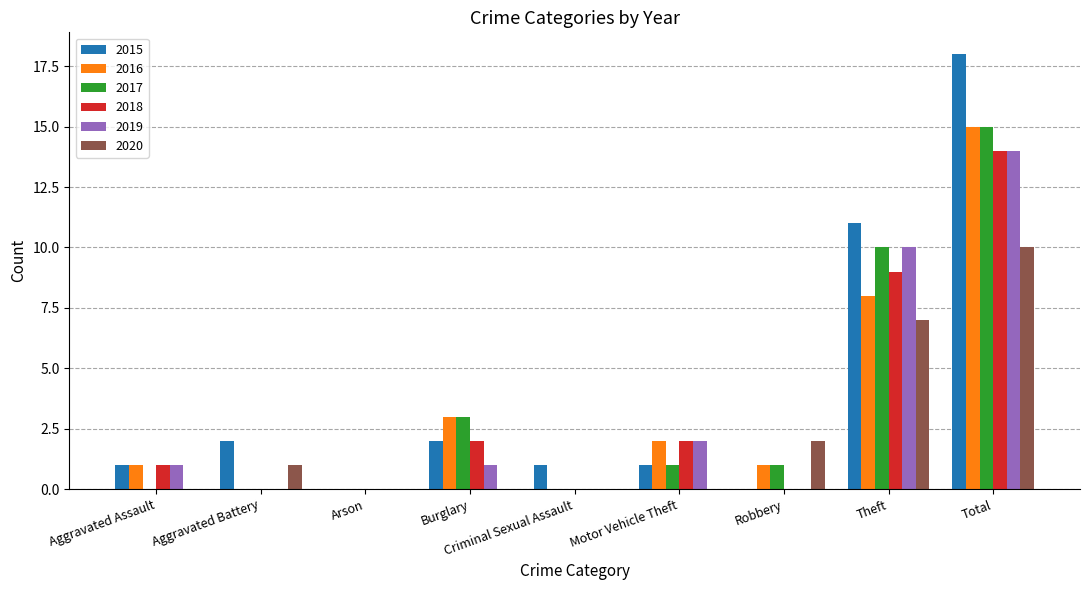

Which series changed the most between Burglary and Total?

2015